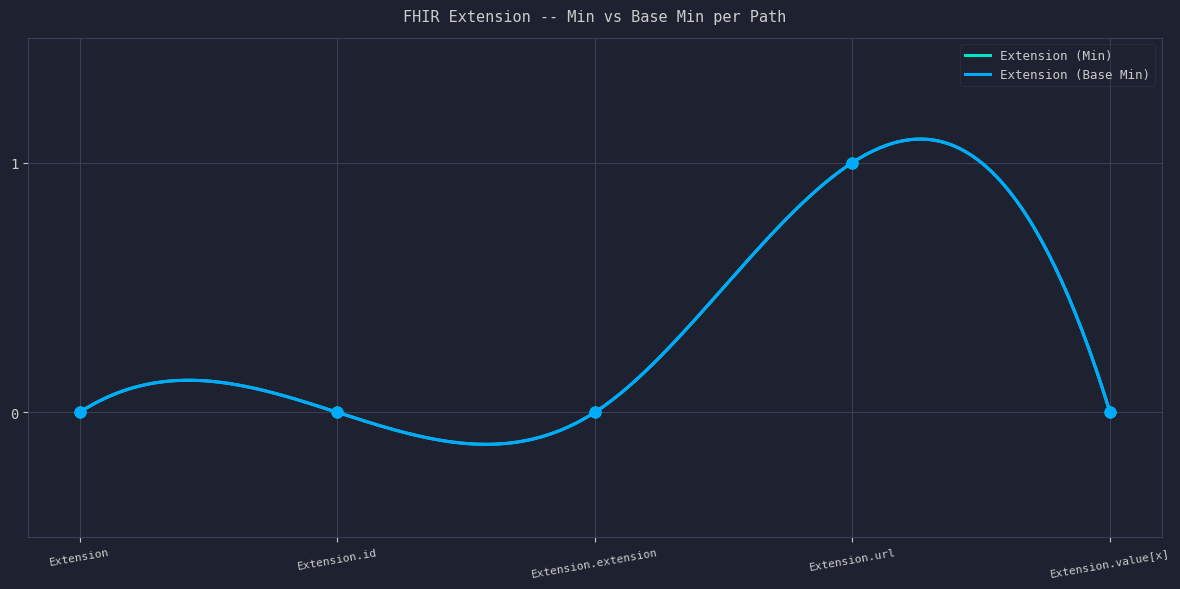

What are all the series names shown in the legend?

Extension (Min), Extension (Base Min)